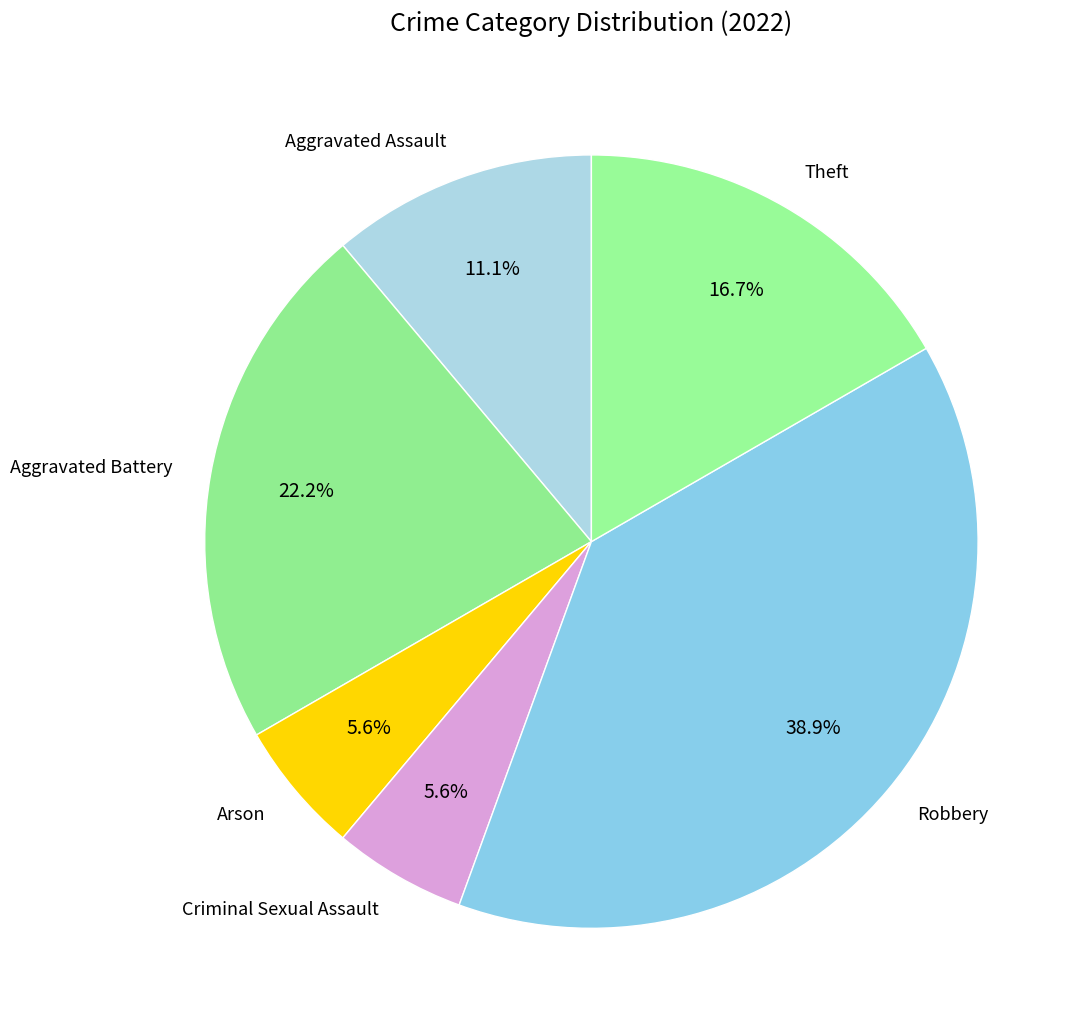

What is the ratio of the value at Aggravated Battery to the value at Aggravated Assault?

2.0